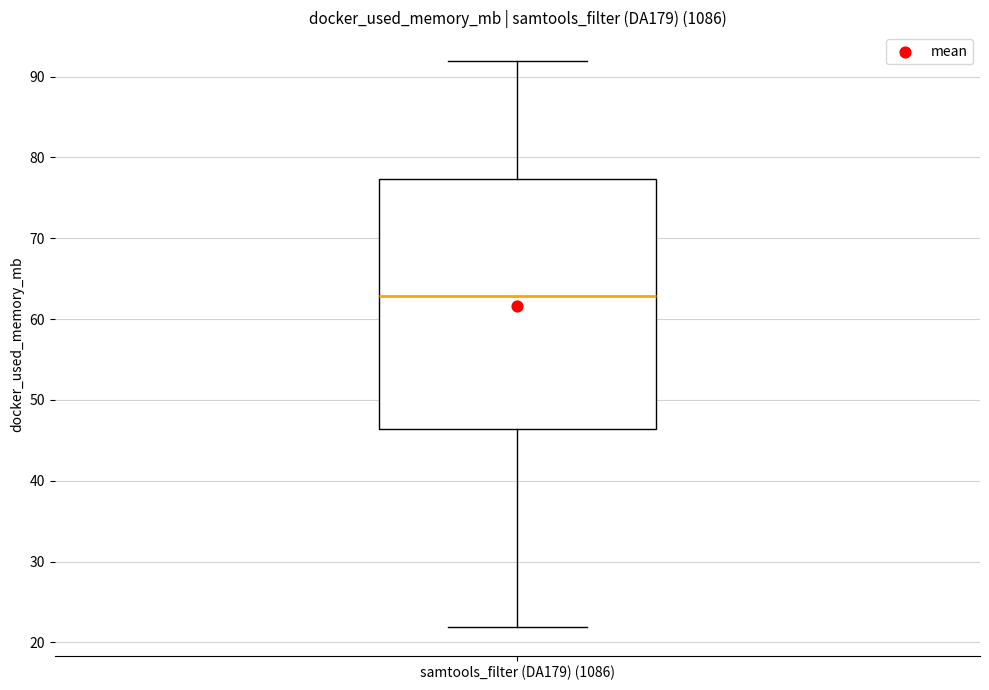

Where is the upper edge of the box for samtools_filter (DA179) (1086) on the y-axis? The values are not printed on the chart, so give them approximately, as read against the axis.

77